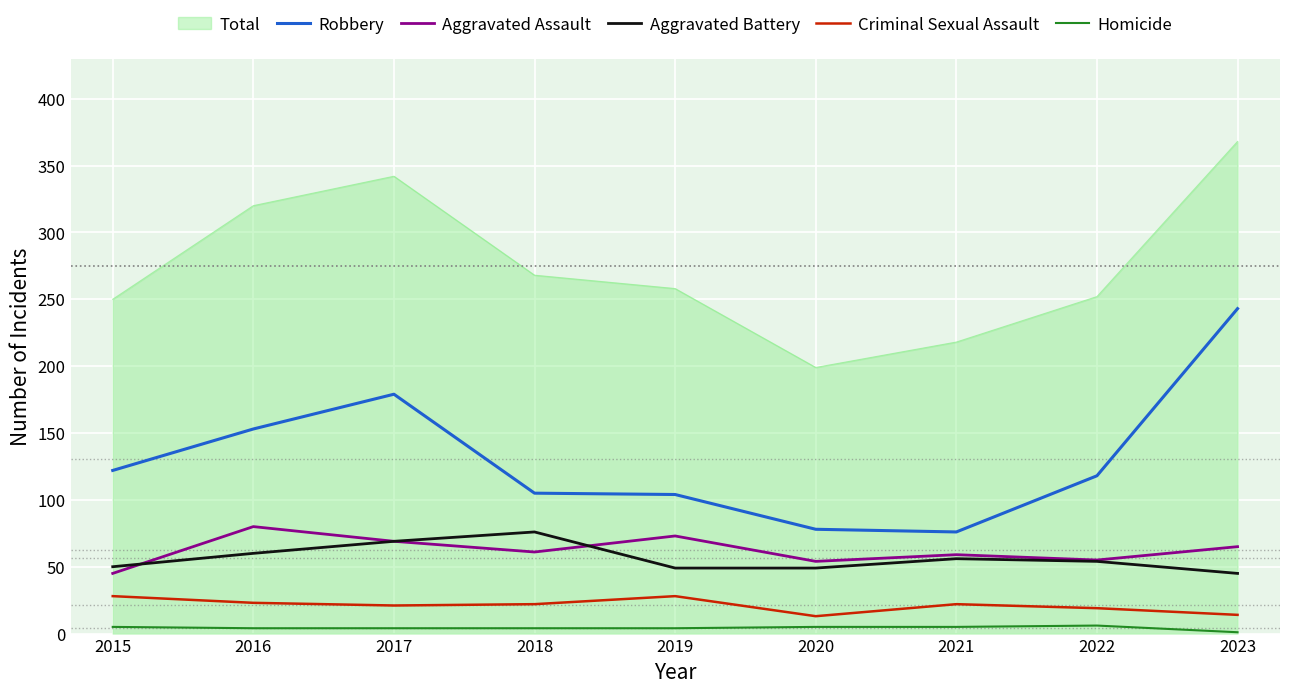

Which series changed the most between 2021 and 2023?

Robbery